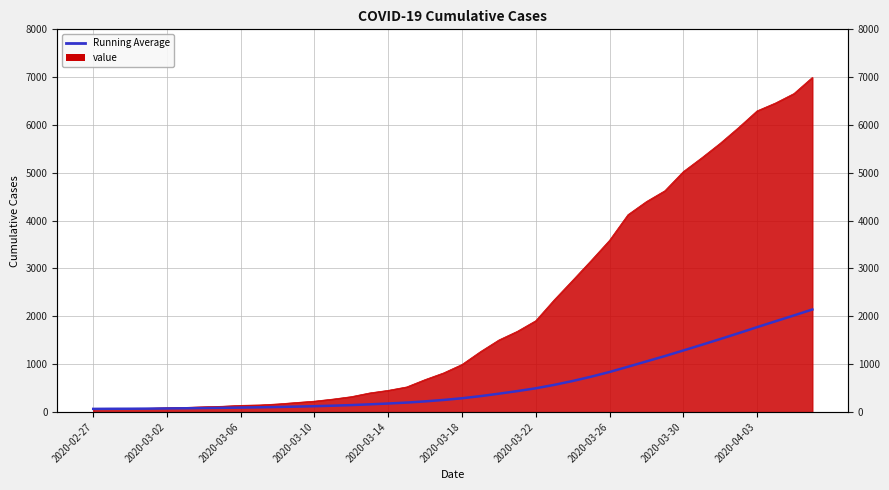

Rank the categories by value from highest to lowest.

39, 38, 37, 36, 35, 34, 33, 32, 31, 30, 29, 28, 27, 26, 25, 24, 23, 22, 21, 20, 19, 18, 17, 16, 15, 14, 13, 12, 11, 10, 2020-04-03, 2020-03-30, 2020-03-26, 2020-03-22, 2020-03-18, 2020-03-14, 2020-03-10, 2020-03-06, 2020-03-02, 2020-02-27